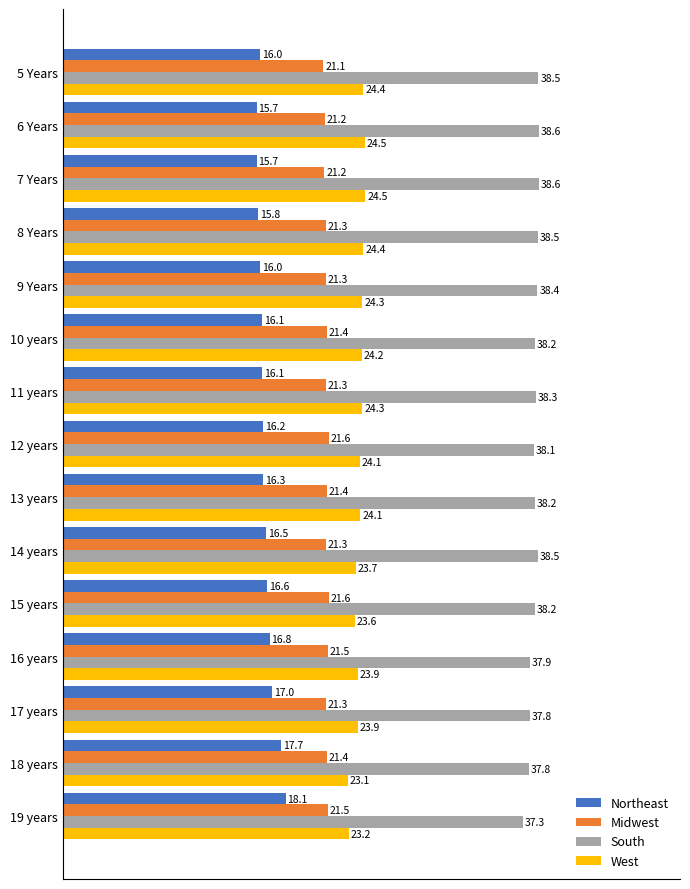

Rank the series by their maximum value, from highest to lowest.

South, West, Midwest, Northeast